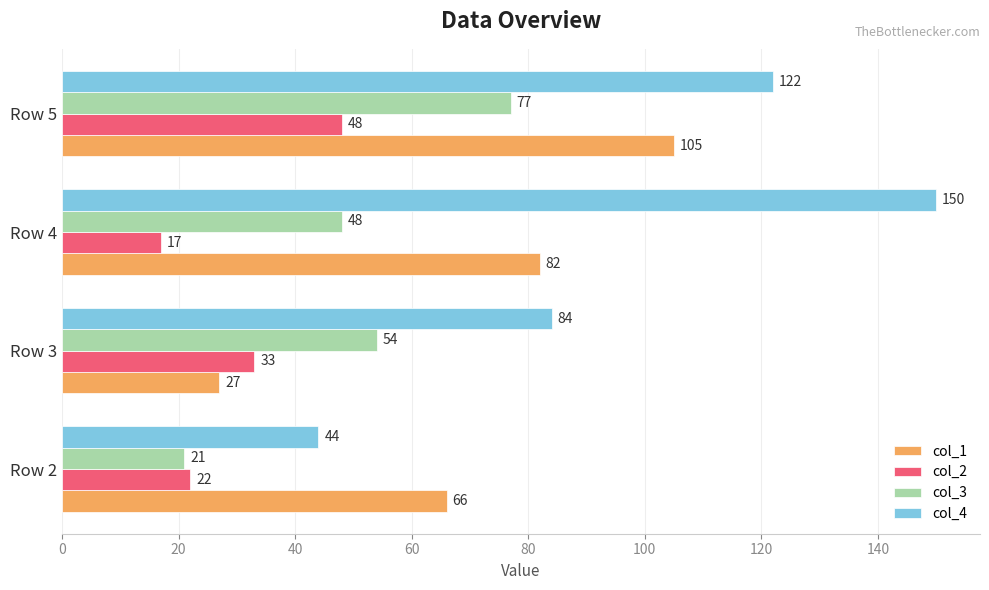

What is the difference between the highest and lowest values at Row 5?

74